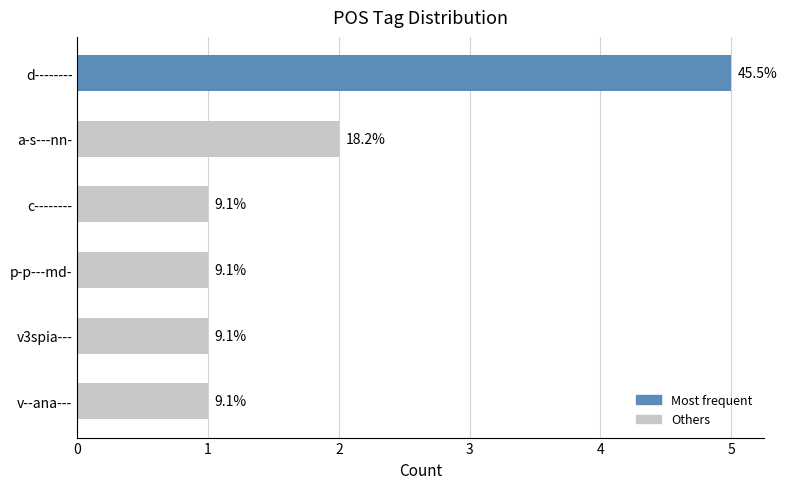

How many bars are there in total?

6